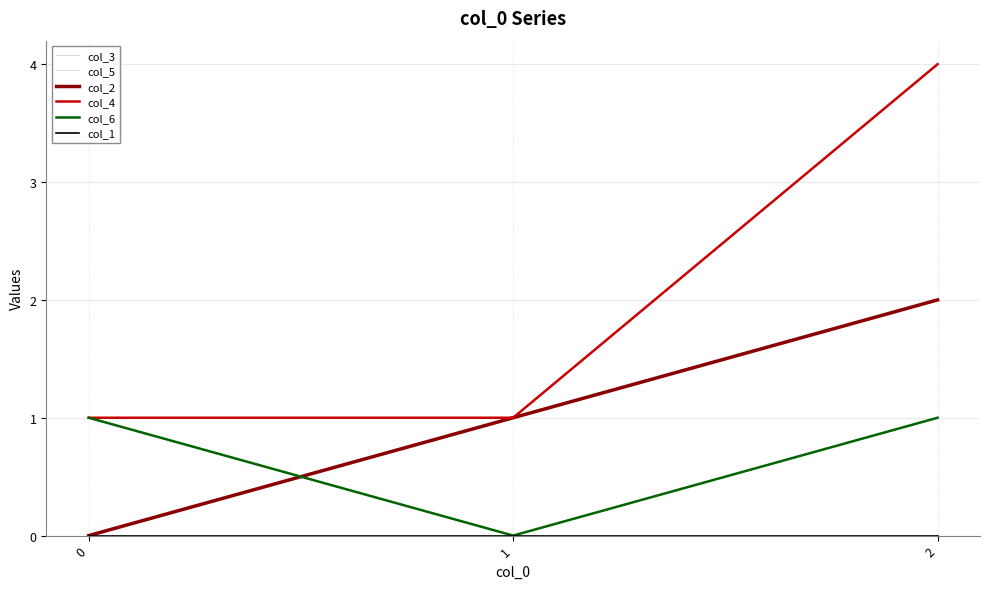

What is the difference between the maximum and minimum values in the col_4 series?

3